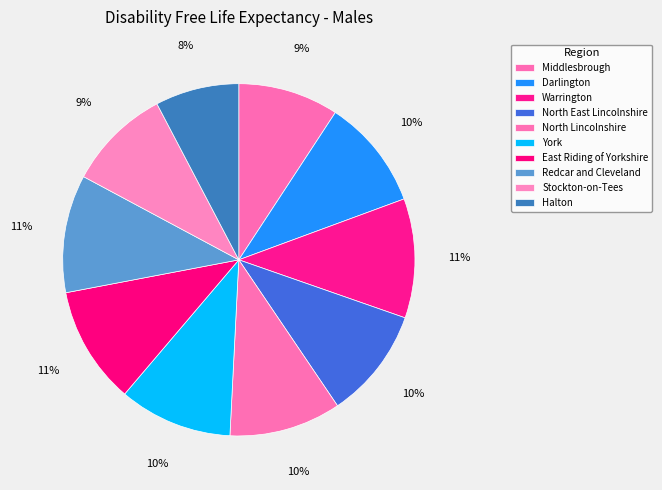

To the nearest percent, what portion does York represent?

10%